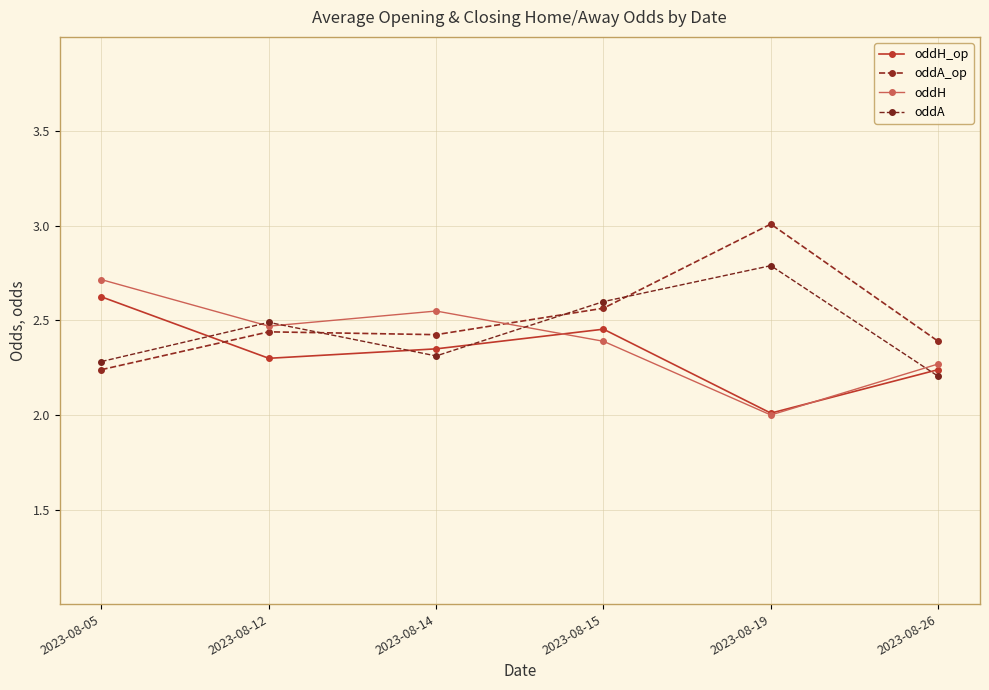

What is the difference between the maximum and second lowest values in the oddA_op series?

0.6